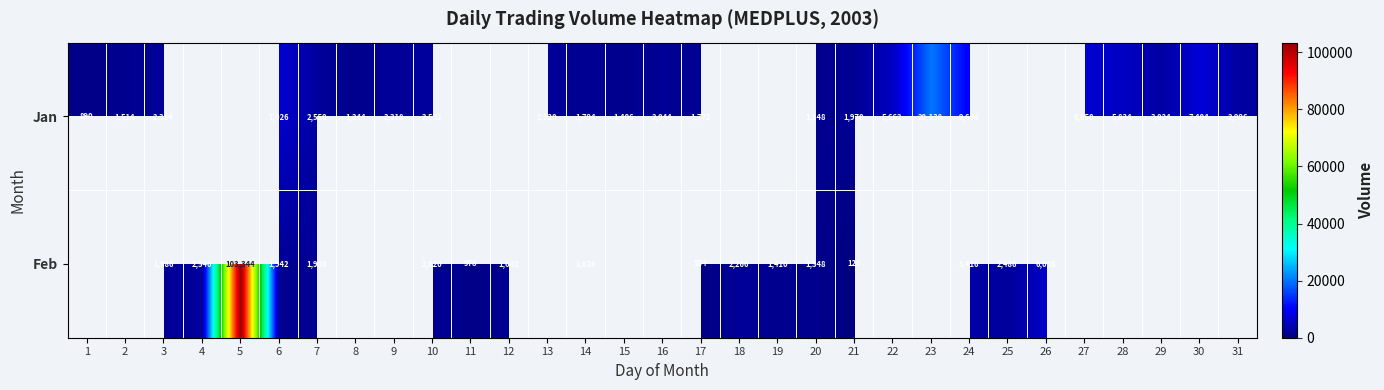

Is the value of Jan at 27 greater than the value of Feb at 19?

Yes